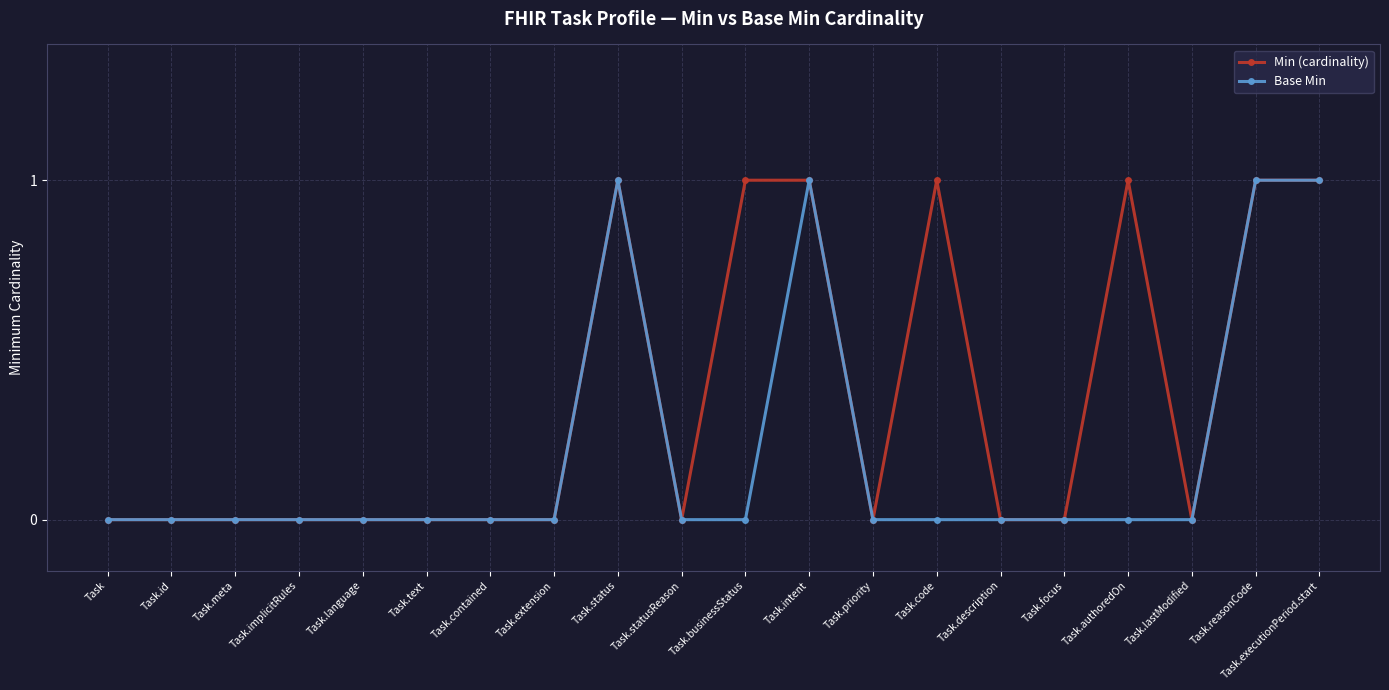

Which series has the largest total across all categories?

Min (cardinality)